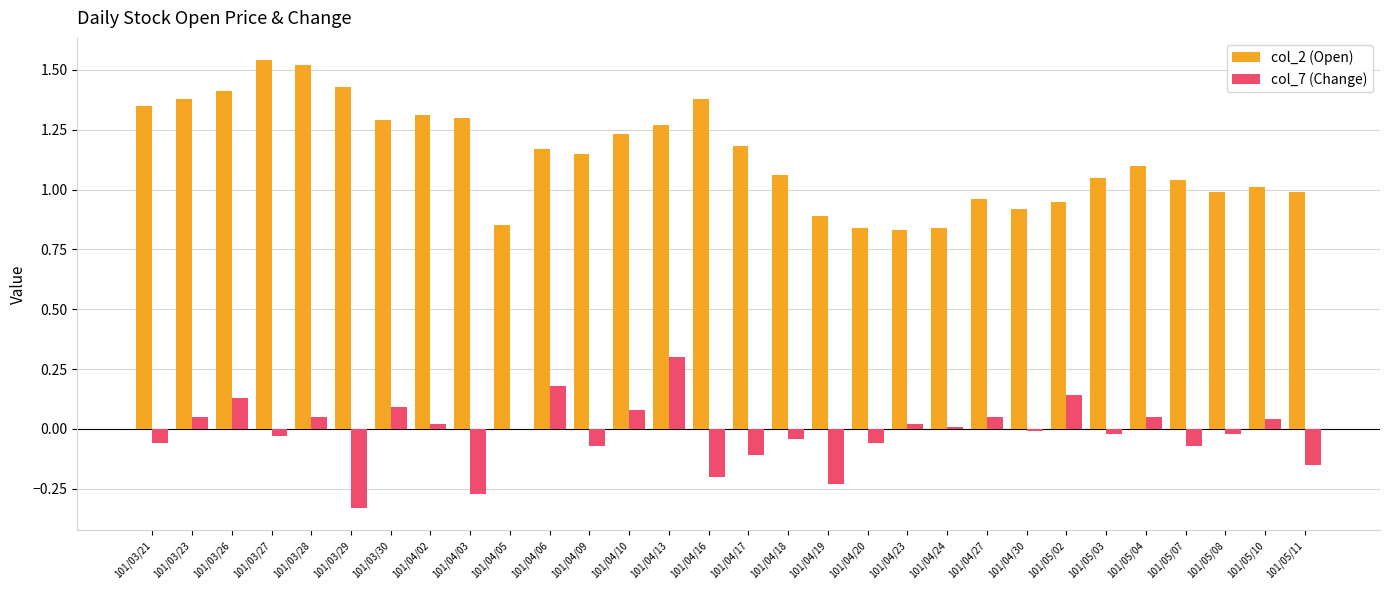

What is the sum of all col_2 (Open) values?

34.2